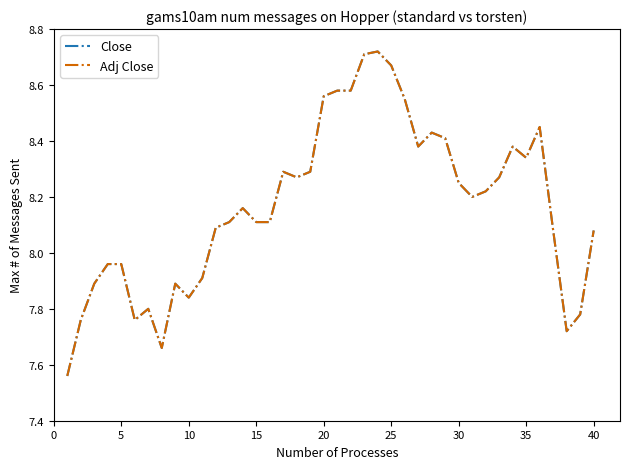

How many data points in Close are above 8?

27